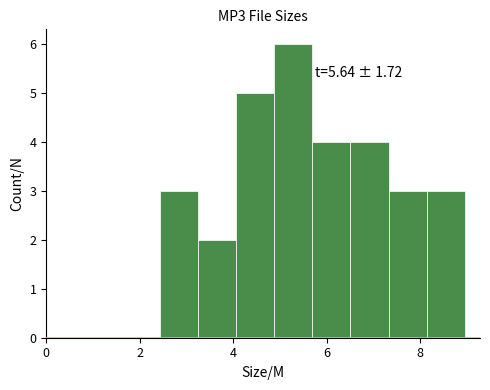

Over which range of the x-axis is the bar tallest?

4.8 to 5.6